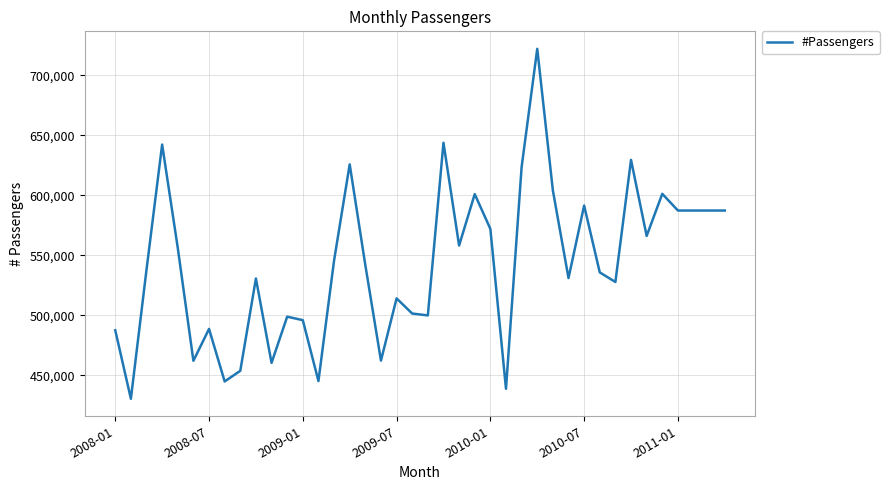

What is the maximum value shown in the chart?

722003